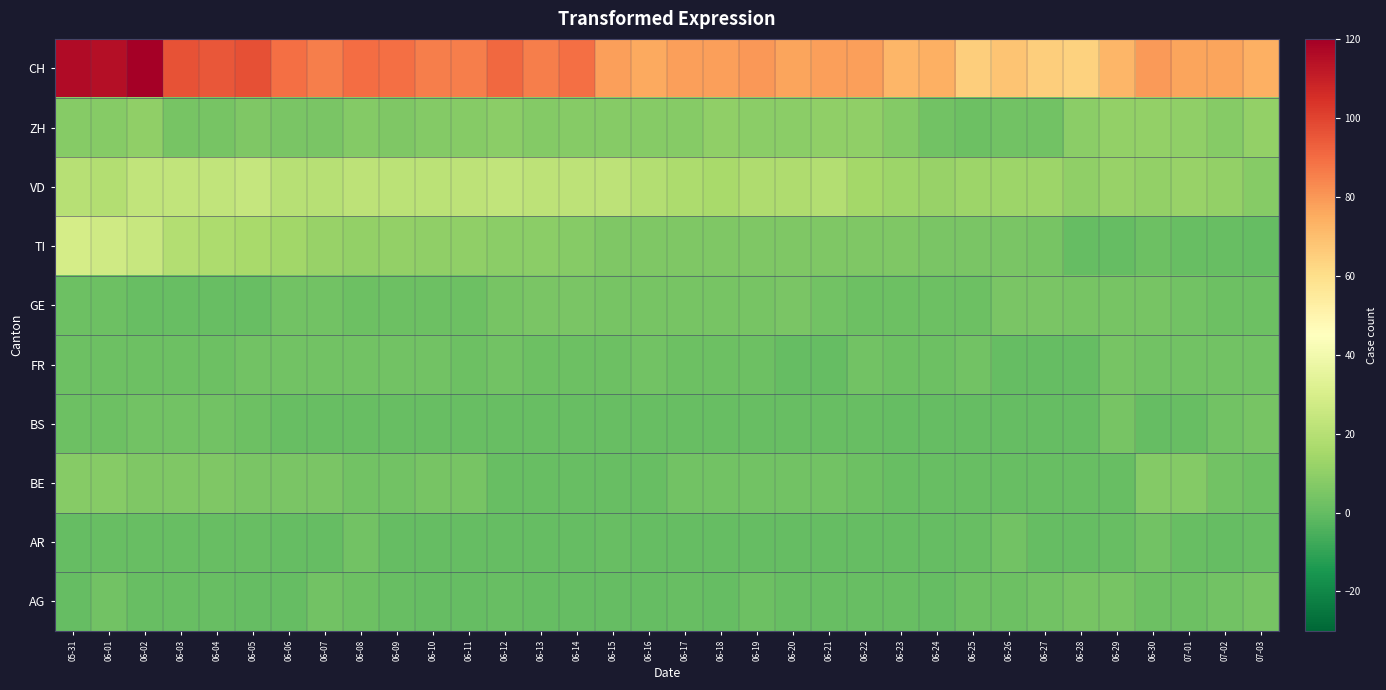

Reading right to left, what are all the values shown in this chart?

AG: 07-03=4	07-02=3	07-01=2	06-30=2	06-29=4	06-28=4	06-27=3	06-26=2	06-25=2	06-24=0	06-23=1	06-22=1	06-21=1	06-20=1	06-19=2	06-18=0	06-17=1	06-16=0	06-15=0	06-14=0	06-13=0	06-12=1	06-11=0	06-10=0	06-09=1	06-08=2	06-07=3	06-06=0	06-05=0	06-04=1	06-03=1	06-02=1	06-01=3	05-31=0
AR: 07-03=1	07-02=0	07-01=1	06-30=3	06-29=1	06-28=0	06-27=0	06-26=3	06-25=1	06-24=0	06-23=0	06-22=0	06-21=0	06-20=0	06-19=0	06-18=0	06-17=0	06-16=0	06-15=1	06-14=0	06-13=0	06-12=0	06-11=0	06-10=0	06-09=0	06-08=3	06-07=0	06-06=0	06-05=1	06-04=1	06-03=1	06-02=1	06-01=1	05-31=0
BE: 07-03=2	07-02=3	07-01=7	06-30=7	06-29=1	06-28=1	06-27=1	06-26=1	06-25=1	06-24=1	06-23=1	06-22=2	06-21=3	06-20=3	06-19=3	06-18=3	06-17=3	06-16=1	06-15=1	06-14=1	06-13=1	06-12=1	06-11=4	06-10=4	06-09=3	06-08=3	06-07=5	06-06=5	06-05=5	06-04=6	06-03=6	06-02=6	06-01=8	05-31=8
BS: 07-03=4	07-02=3	07-01=1	06-30=0	06-29=4	06-28=0	06-27=0	06-26=0	06-25=0	06-24=0	06-23=0	06-22=1	06-21=1	06-20=1	06-19=1	06-18=1	06-17=1	06-16=1	06-15=1	06-14=1	06-13=1	06-12=1	06-11=1	06-10=1	06-09=1	06-08=1	06-07=1	06-06=1	06-05=2	06-04=3	06-03=3	06-02=3	06-01=2	05-31=2
FR: 07-03=3	07-02=3	07-01=3	06-30=3	06-29=4	06-28=0	06-27=0	06-26=0	06-25=3	06-24=2	06-23=2	06-22=3	06-21=0	06-20=0	06-19=2	06-18=2	06-17=2	06-16=3	06-15=2	06-14=2	06-13=2	06-12=3	06-11=2	06-10=3	06-09=3	06-08=3	06-07=3	06-06=3	06-05=3	06-04=2	06-03=2	06-02=2	06-01=2	05-31=2
GE: 07-03=2	07-02=2	07-01=3	06-30=4	06-29=4	06-28=4	06-27=5	06-26=5	06-25=2	06-24=2	06-23=2	06-22=2	06-21=3	06-20=5	06-19=4	06-18=4	06-17=4	06-16=4	06-15=4	06-14=5	06-13=5	06-12=4	06-11=2	06-10=2	06-09=2	06-08=2	06-07=3	06-06=3	06-05=1	06-04=1	06-03=1	06-02=1	06-01=2	05-31=2
TI: 07-03=0	07-02=1	07-01=1	06-30=2	06-29=0	06-28=0	06-27=4	06-26=5	06-25=5	06-24=5	06-23=6	06-22=6	06-21=6	06-20=6	06-19=6	06-18=6	06-17=6	06-16=6	06-15=6	06-14=8	06-13=9	06-12=9	06-11=10	06-10=10	06-09=11	06-08=11	06-07=12	06-06=14	06-05=16	06-04=17	06-03=19	06-02=25	06-01=27	05-31=29
VD: 07-03=8	07-02=11	07-01=12	06-30=11	06-29=12	06-28=10	06-27=13	06-26=13	06-25=13	06-24=12	06-23=13	06-22=15	06-21=19	06-20=18	06-19=18	06-18=16	06-17=17	06-16=19	06-15=22	06-14=22	06-13=22	06-12=23	06-11=22	06-10=21	06-09=21	06-08=22	06-07=20	06-06=20	06-05=24	06-04=23	06-03=23	06-02=23	06-01=19	05-31=20
ZH: 07-03=11	07-02=8	07-01=10	06-30=11	06-29=11	06-28=9	06-27=3	06-26=3	06-25=2	06-24=3	06-23=7	06-22=10	06-21=10	06-20=9	06-19=9	06-18=10	06-17=8	06-16=8	06-15=8	06-14=8	06-13=7	06-12=9	06-11=8	06-10=7	06-09=6	06-08=7	06-07=5	06-06=5	06-05=6	06-04=4	06-03=4	06-02=10	06-01=8	05-31=8
CH: 07-03=74	07-02=77	07-01=77	06-30=79	06-29=72	06-28=64	06-27=65	06-26=68	06-25=65	06-24=74	06-23=72	06-22=78	06-21=78	06-20=77	06-19=80	06-18=78	06-17=78	06-16=76	06-15=78	06-14=89	06-13=86	06-12=91	06-11=86	06-10=86	06-09=89	06-08=90	06-07=86	06-06=89	06-05=97	06-04=95	06-03=96	06-02=120	06-01=115	05-31=116